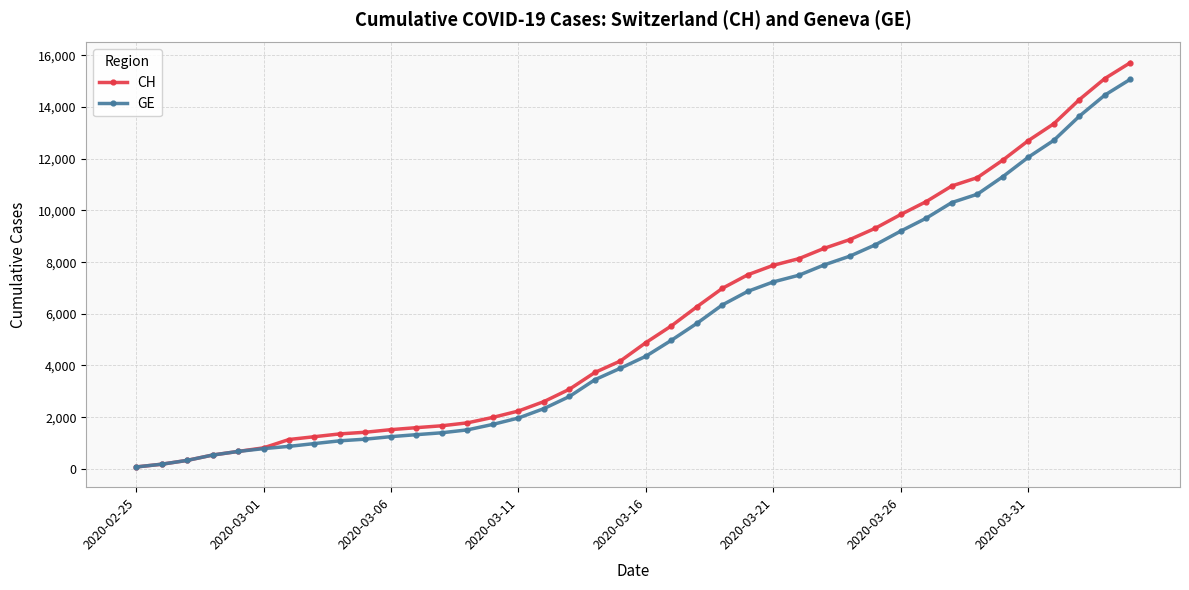

Which series has the widest spread of values?

CH